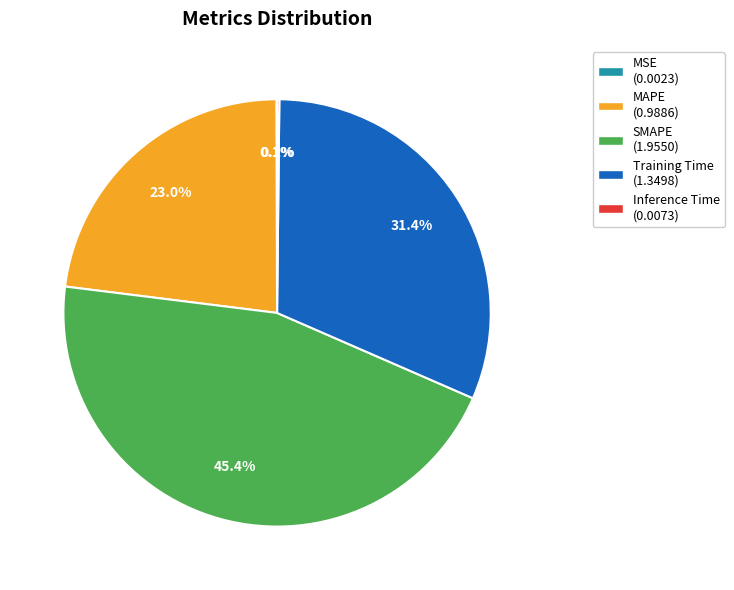

Between SMAPE (1.9550) and Training Time (1.3498), which is larger?

SMAPE (1.9550)